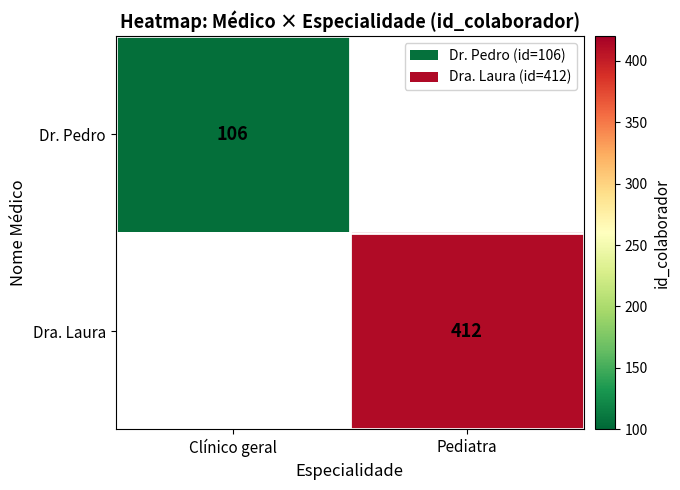

Is it true that Dra. Laura equals 659 at Pediatra?

False